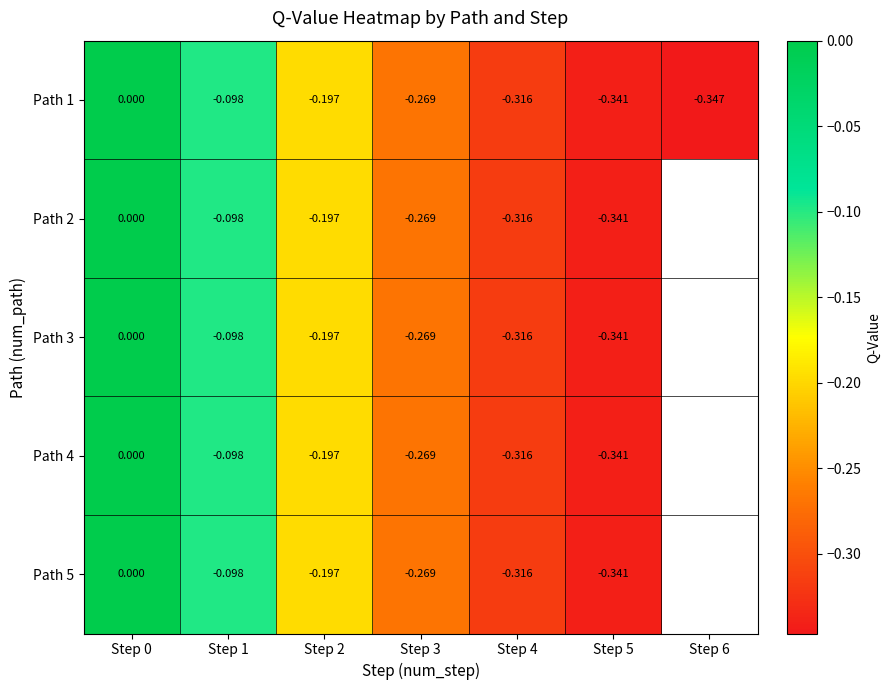

What is the difference between the maximum and minimum values in the Path 2 series?

0.3